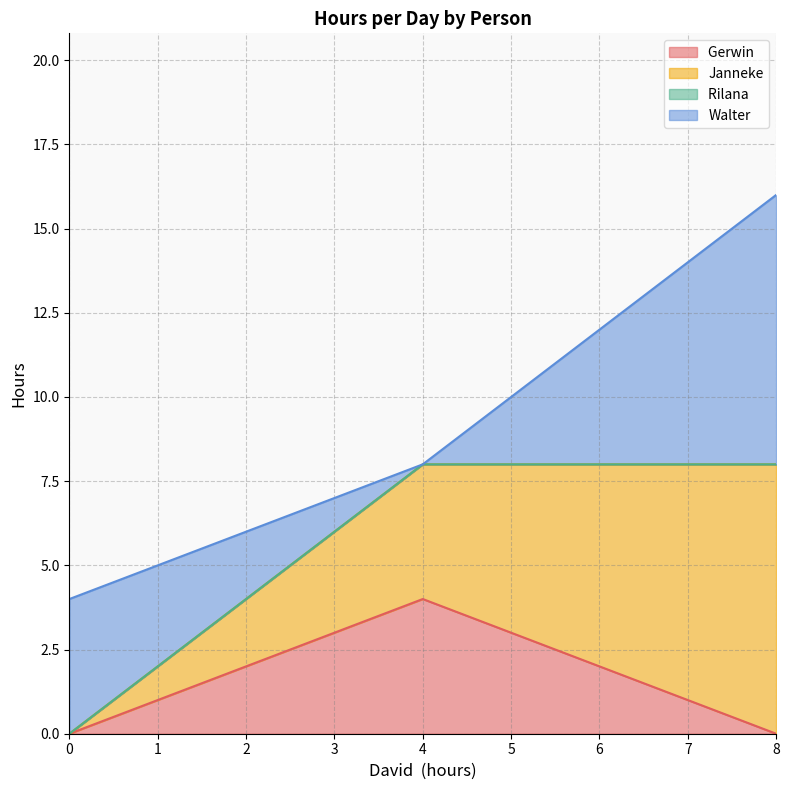

At which category is the sum across all series the highest?

8